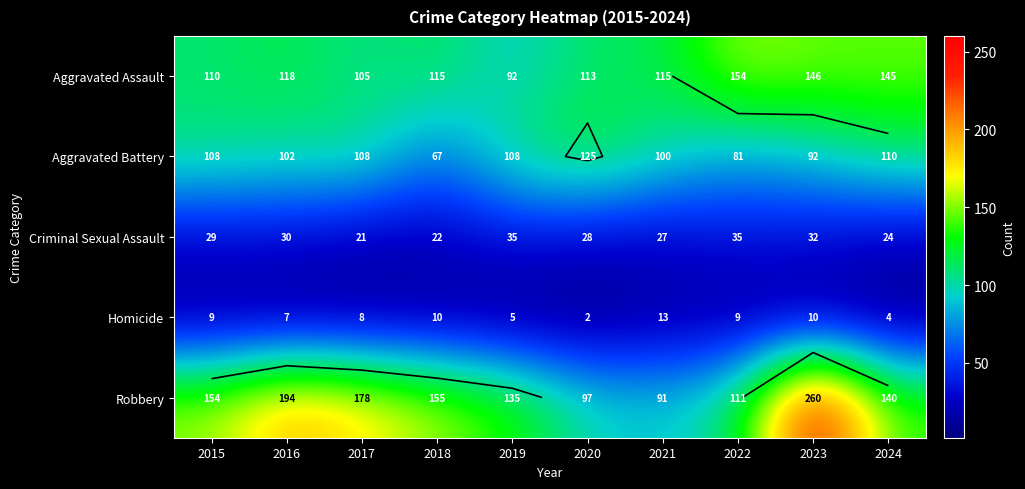

What is the difference between the highest and lowest values at 2018?

145